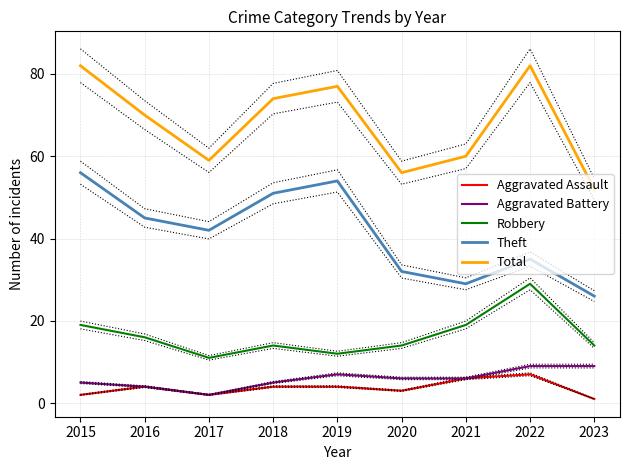

The value of Total at 2021 is 60. True or false?

True